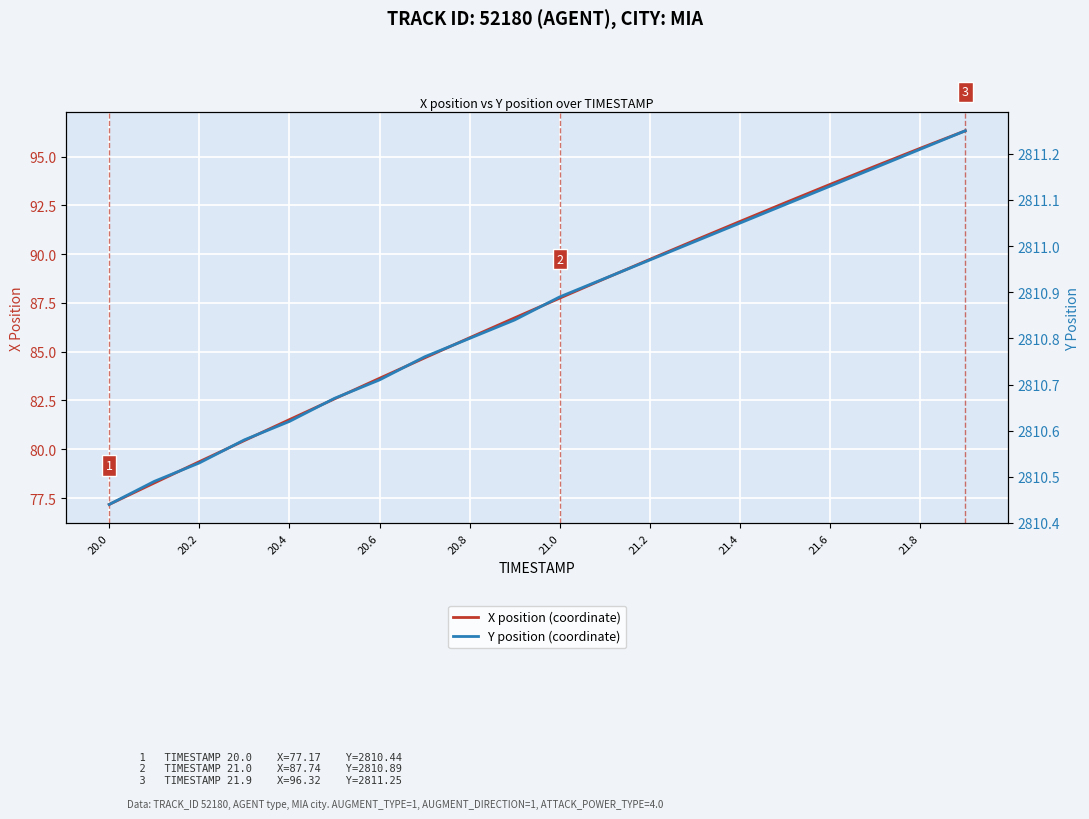

What value does the X position (coordinate) series have at 21.8?

95.4